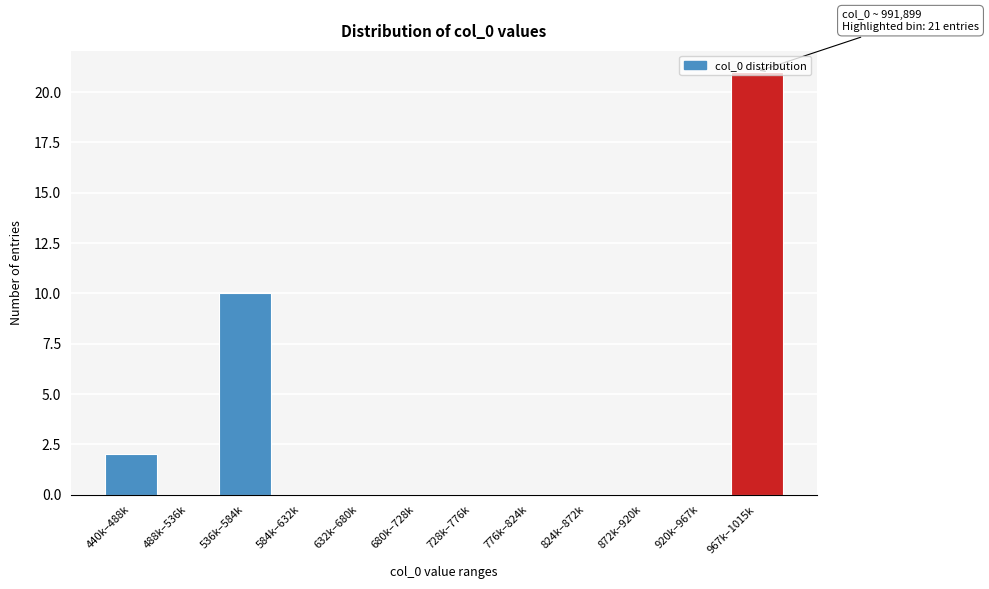

Which has a higher value, 967k–1015k or 776k–824k?

967k–1015k